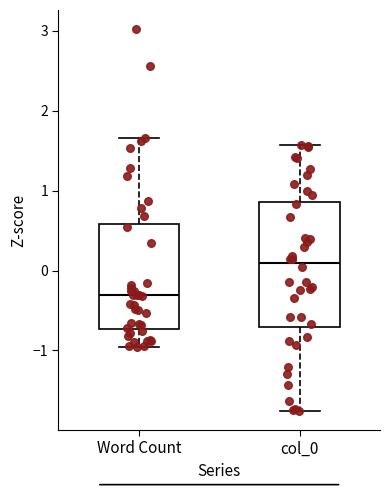

Comparing the boxes themselves (not the whiskers), which one is the tallest?

col_0